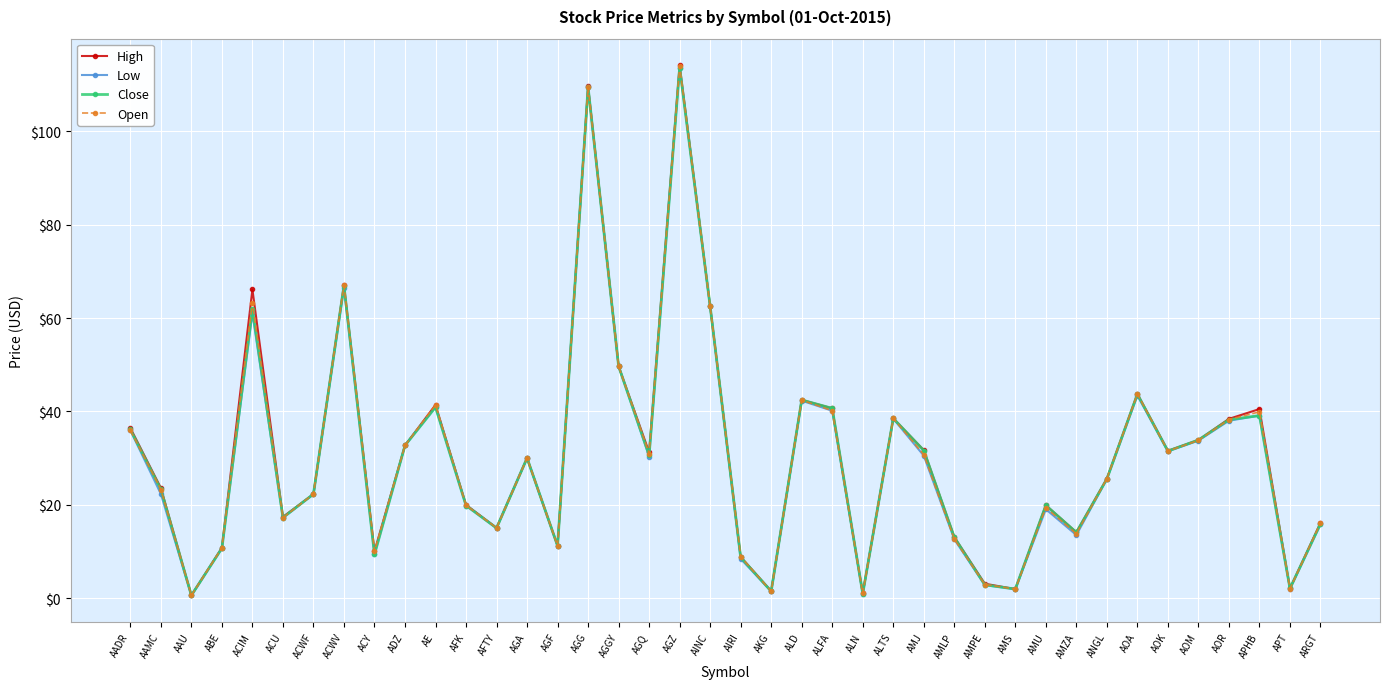

At which category is the sum across all series the highest?

AGZ